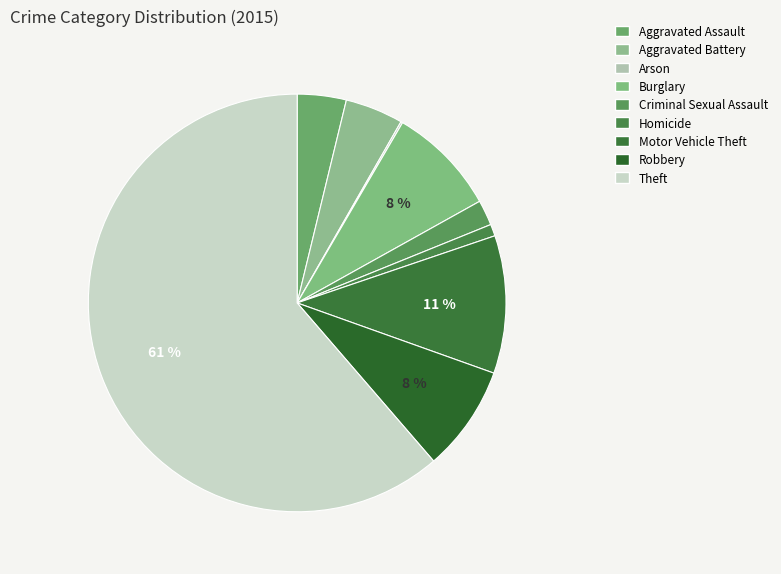

What is the change in value from Aggravated Assault to Homicide?

-41